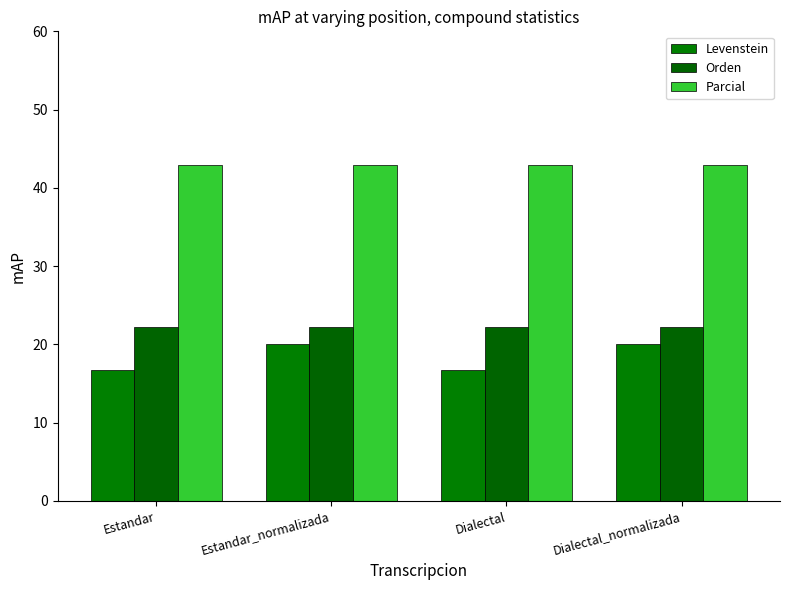

The Orden series shows 11.8 at Dialectal. True or false?

False